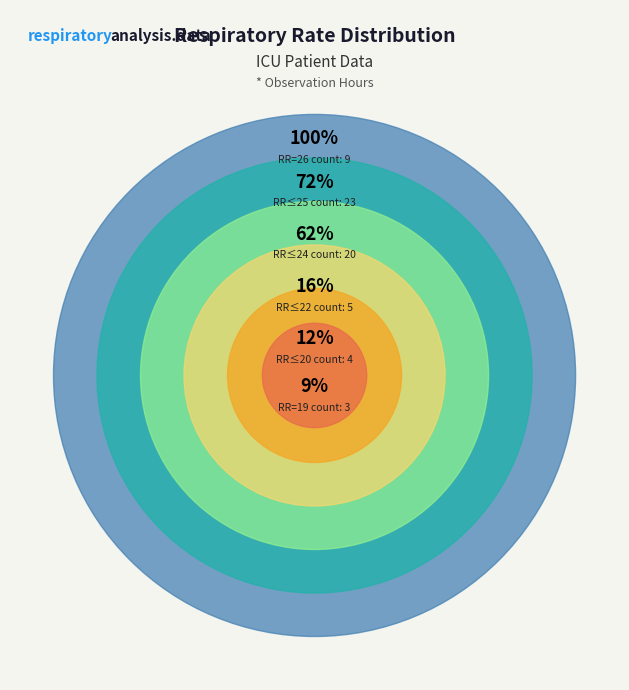

Between 24 and 22, which is larger?

24